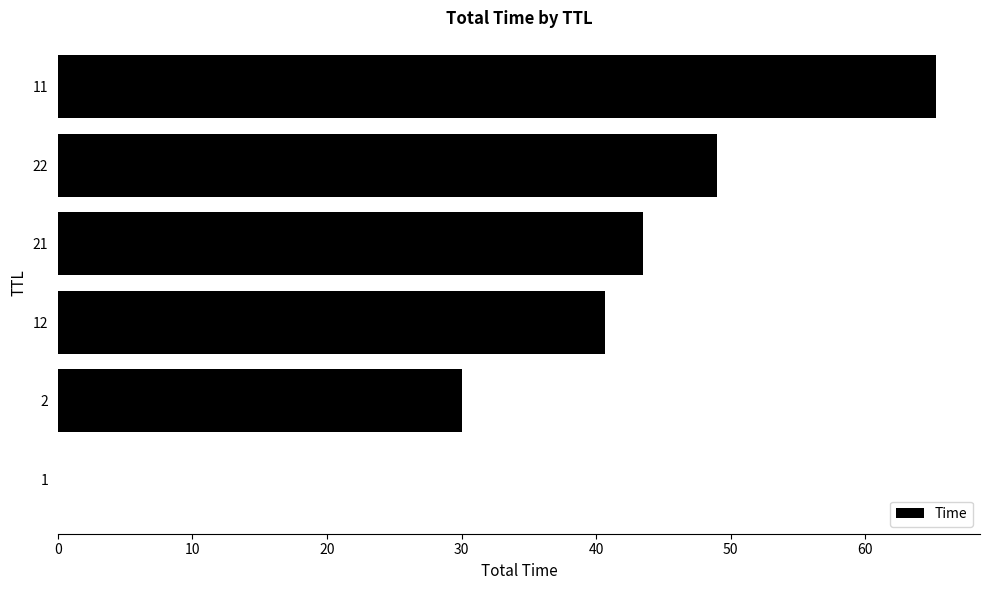

Count the number of data series in this chart.

1